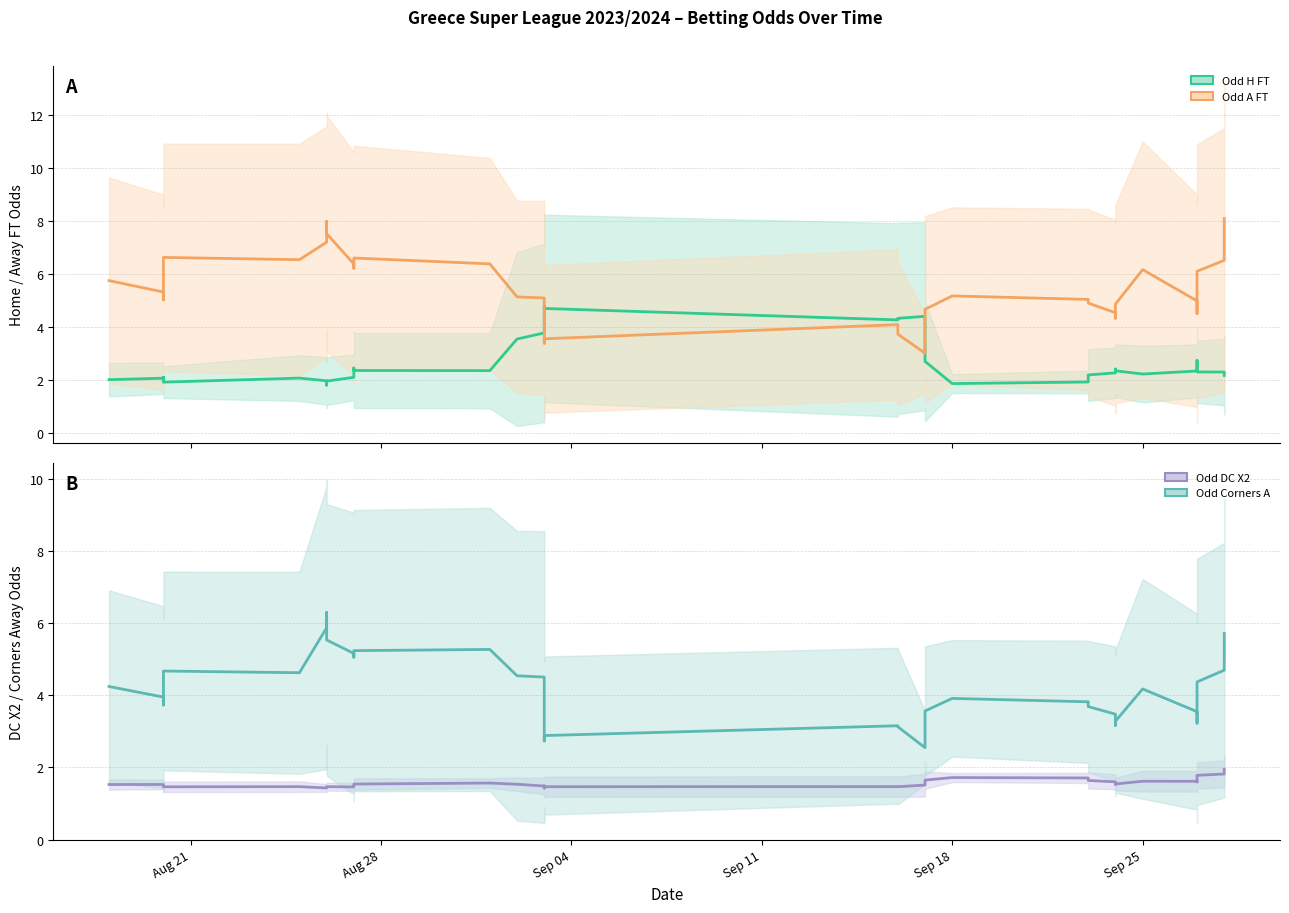

What is the difference between the maximum and minimum values in the Odd_Corners_A series?

3.8